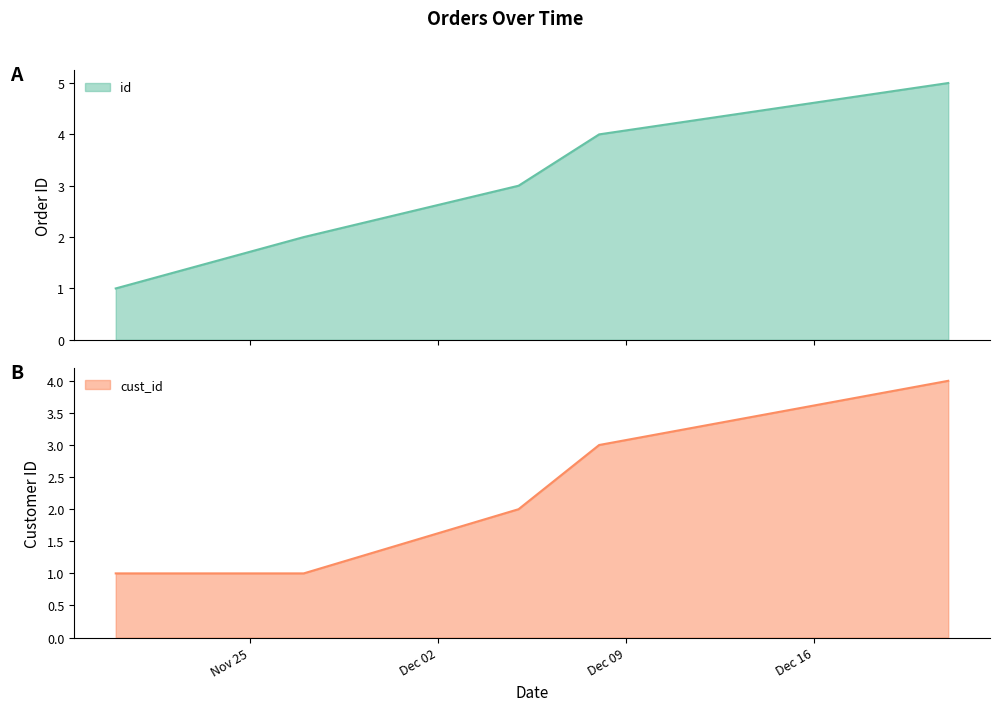

What is the maximum value for cust_id?

4